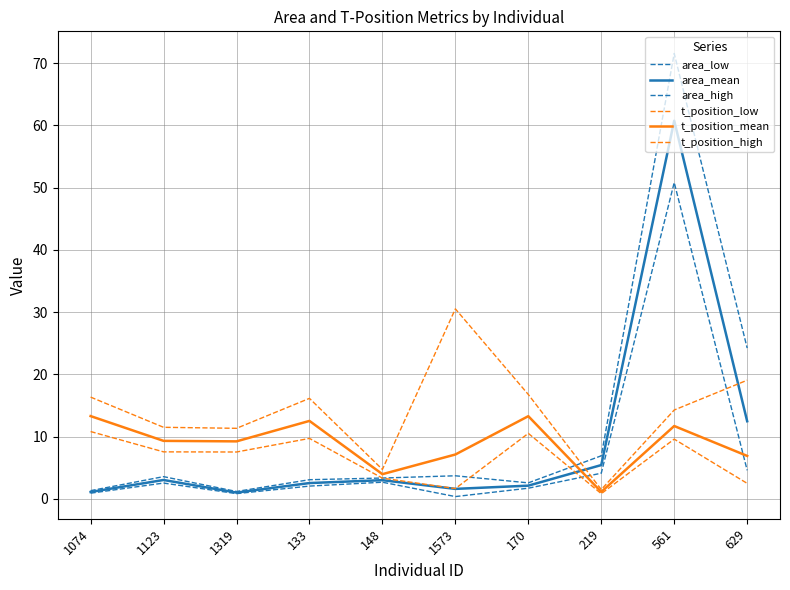

True or false: area_mean has a value of 3.1 at 1123.

True